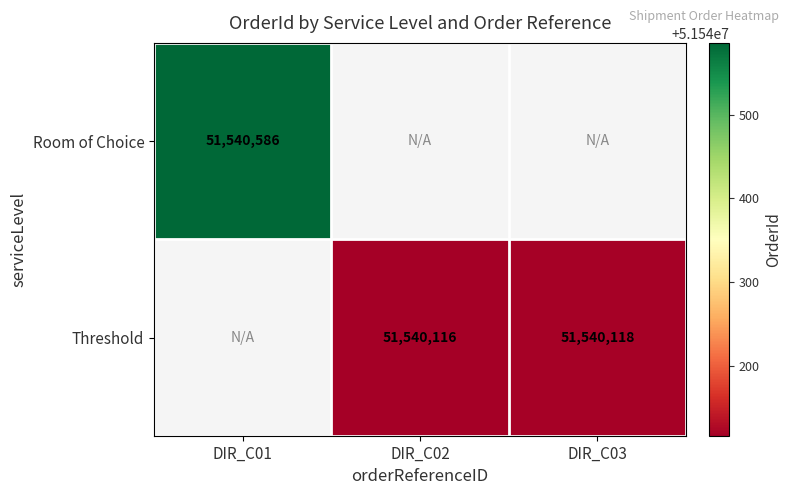

Which category has the lowest value across all series?

DIR_C02